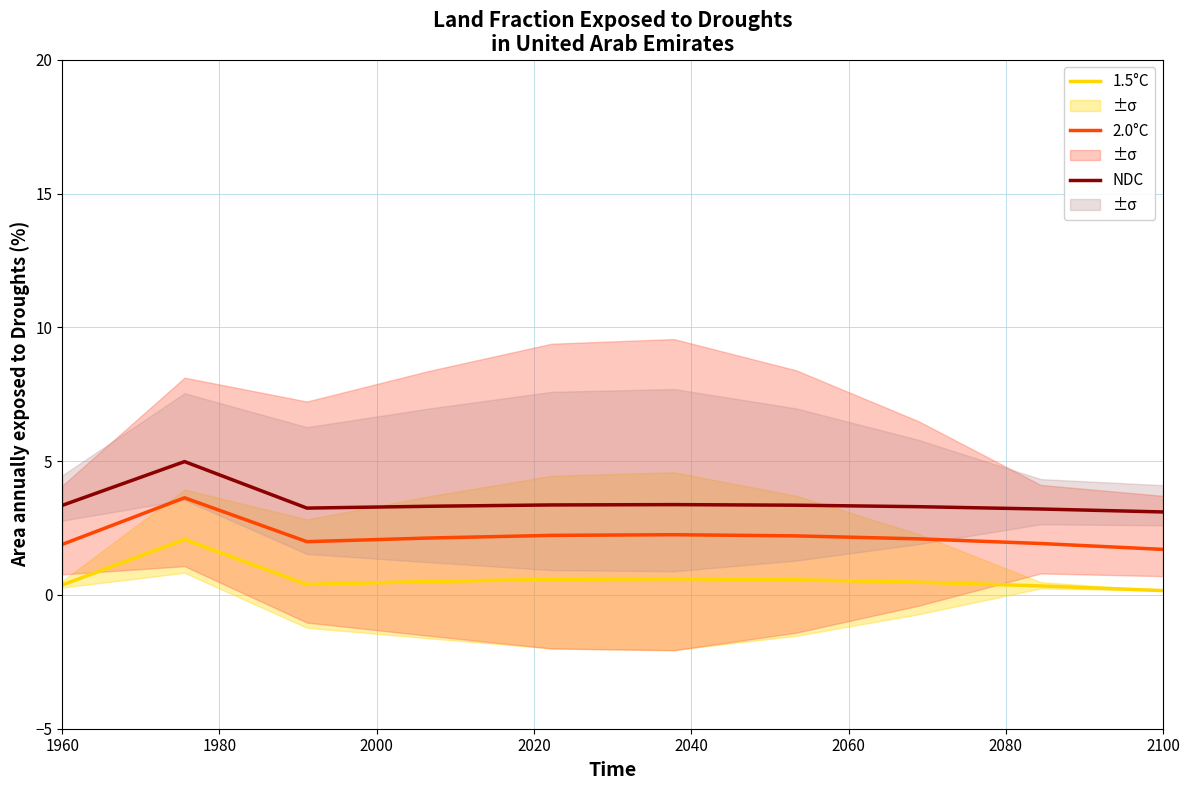

True or false: 1.5°C and 2.0°C cross at least once.

False